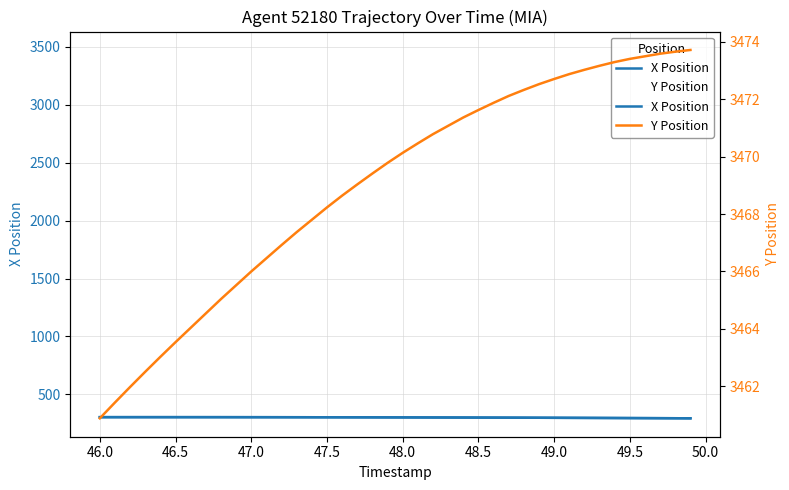

Which has a higher value, 48.5 or 49.5?

48.5